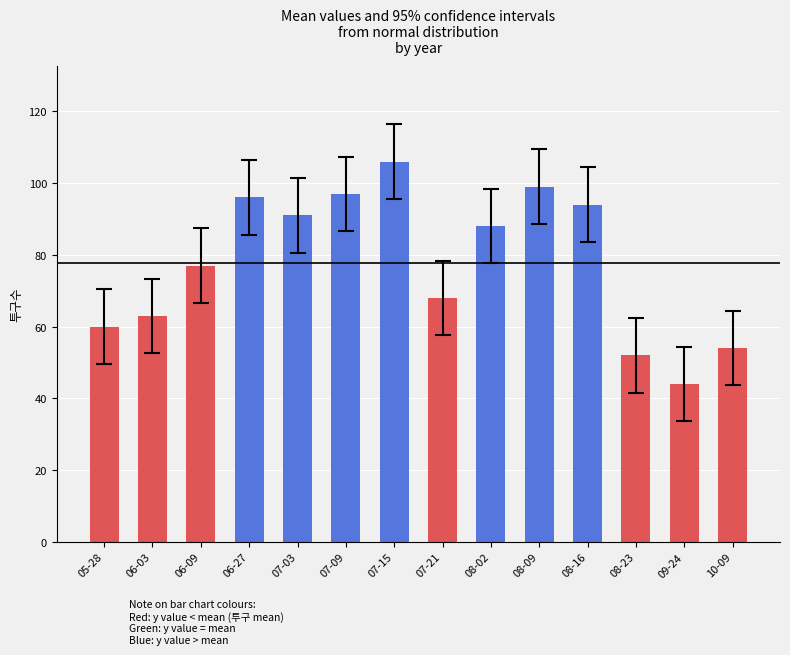

What is the change in value from 05-28 to 09-24?

-16